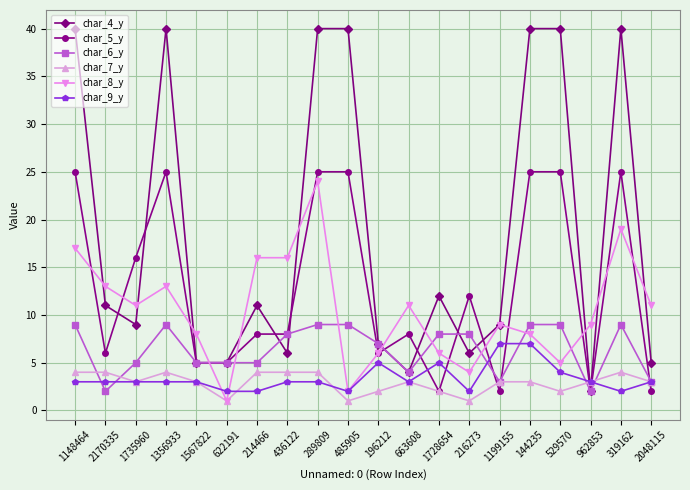

What is the label of the 12th point from the left?

663608